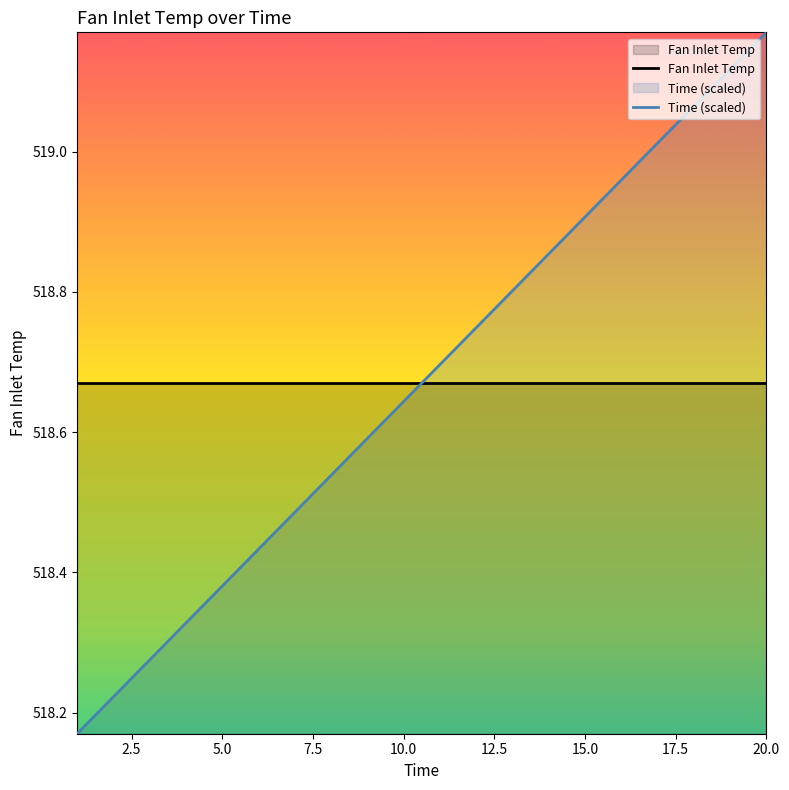

Which series has the largest total across all categories?

Fan Inlet Temp